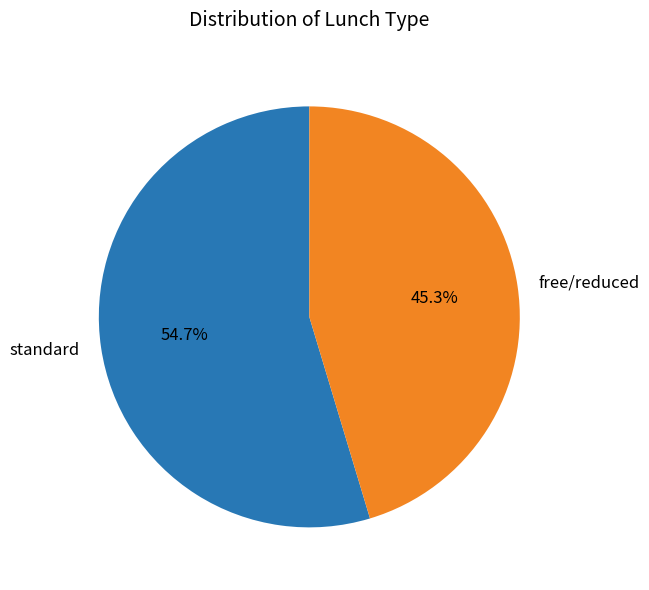

Rank the categories by value from lowest to highest.

free/reduced, standard